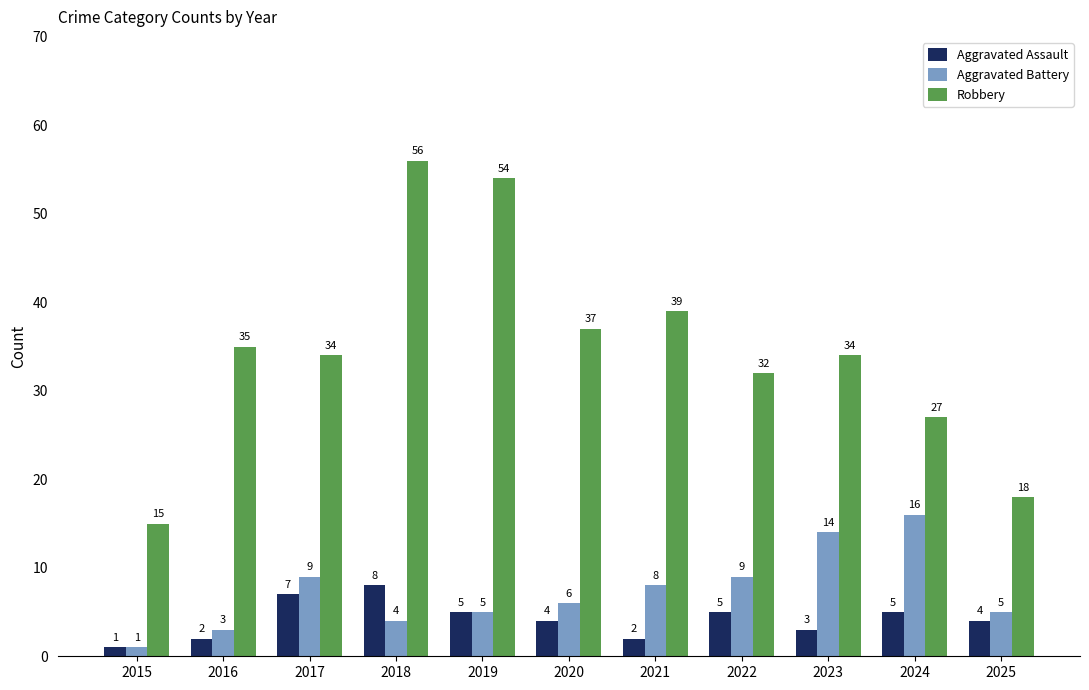

What are all the series names shown in the legend?

Aggravated Assault, Aggravated Battery, Robbery